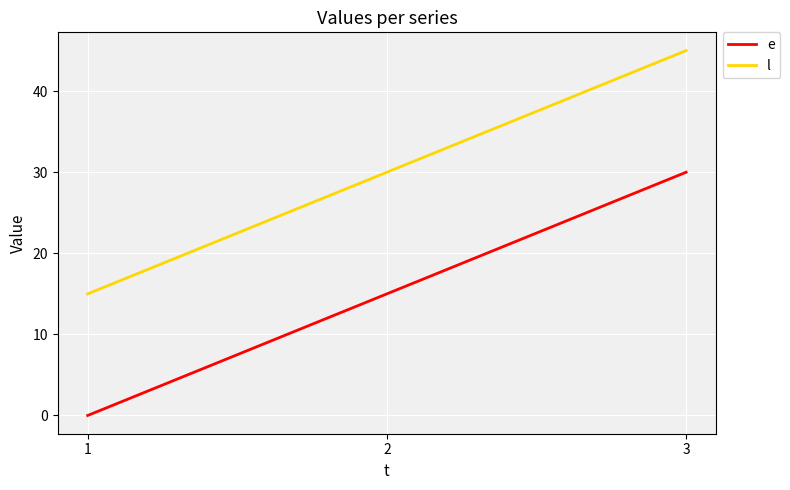

What is the sum of all l values?

90